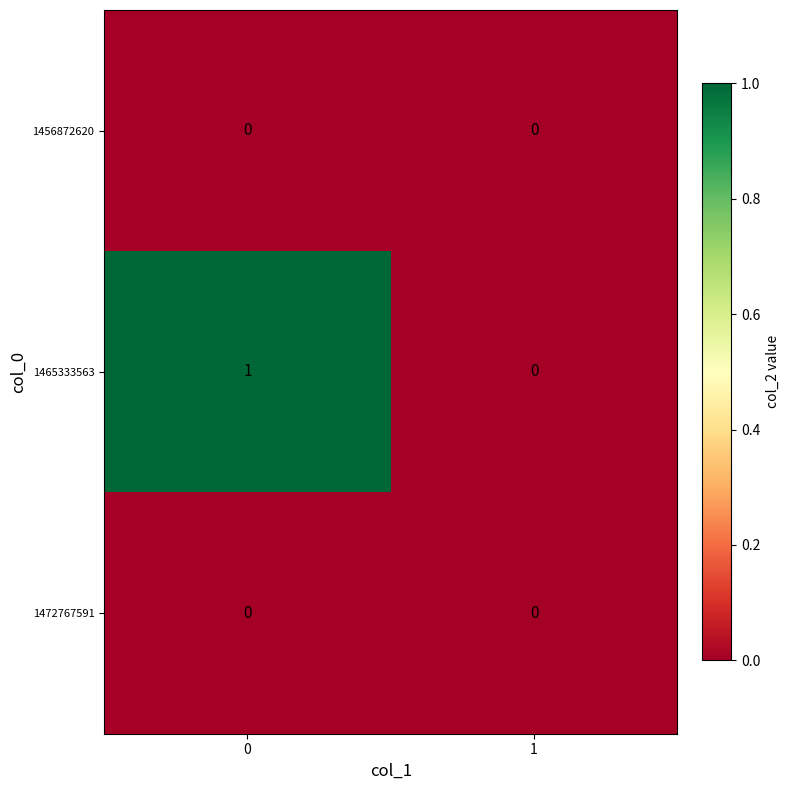

Reading right to left, list all the values displayed in this chart.

1456872620: 1=0	0=0
1465333563: 1=0	0=1
1472767591: 1=0	0=0